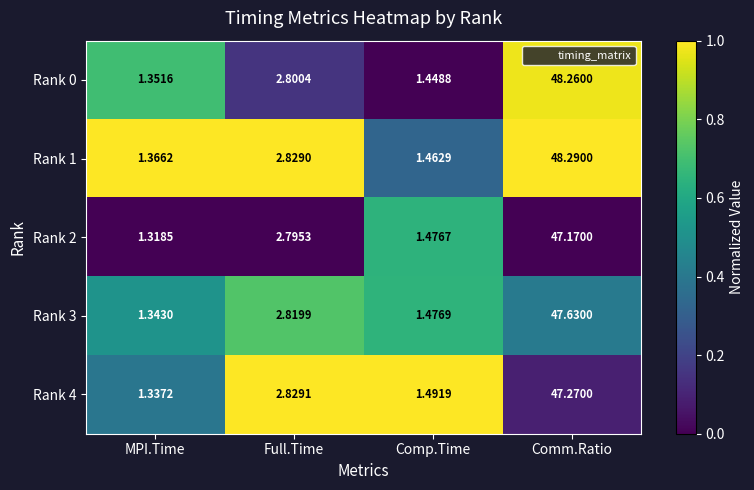

Where is Rank 2 nearest to the value 24?

Full.Time